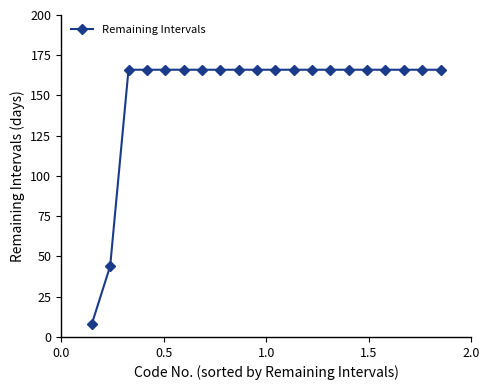

What is the minimum value shown in the chart?

8